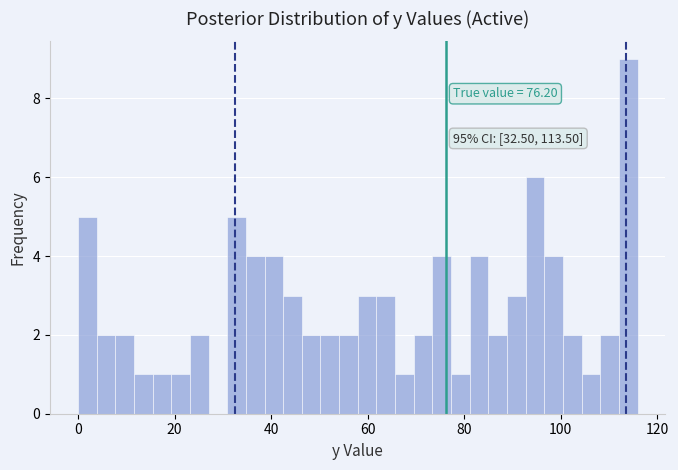

Around what value on the x-axis is the tallest bar? Give the approximate position of its centre, as read against the axis.

114